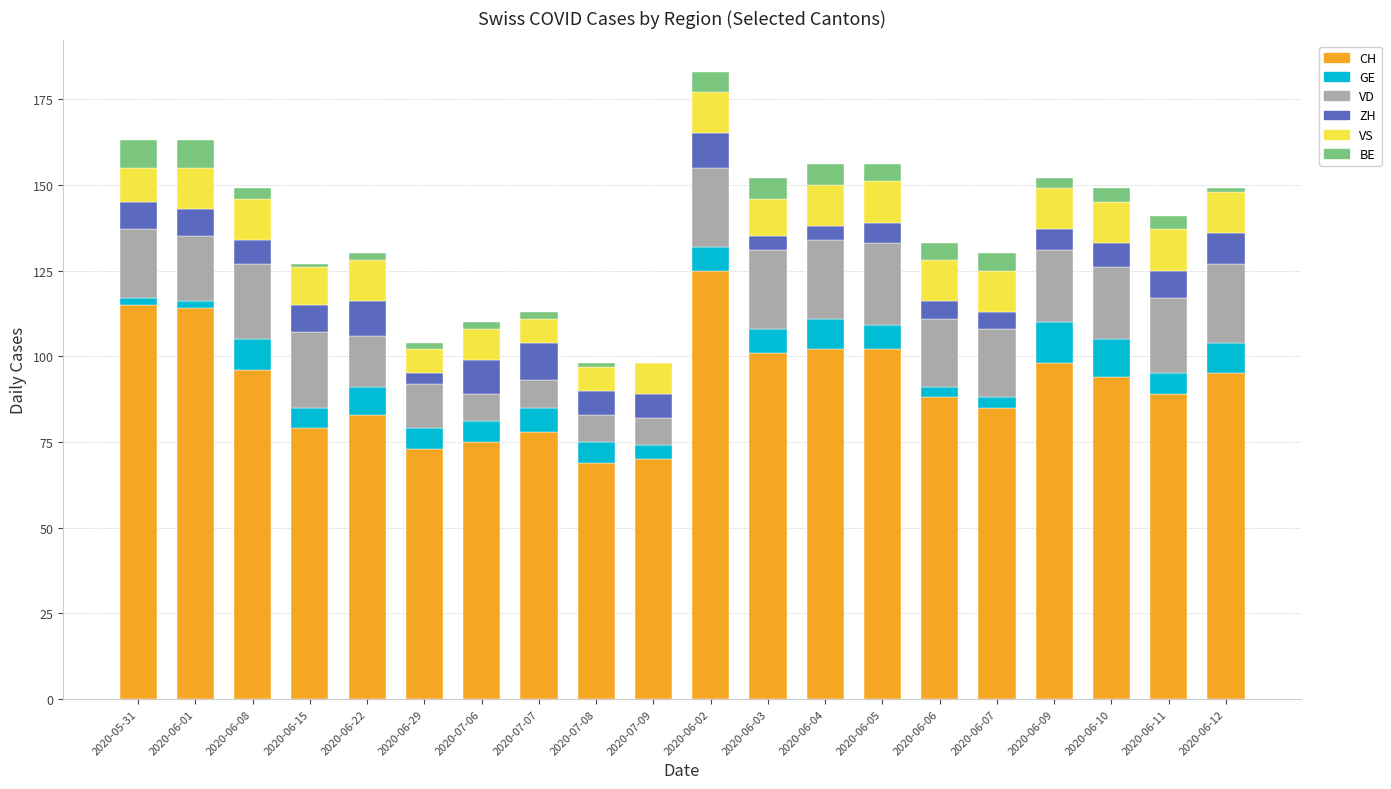

True or false: CH has a value of 43 at 2020-06-22.

False